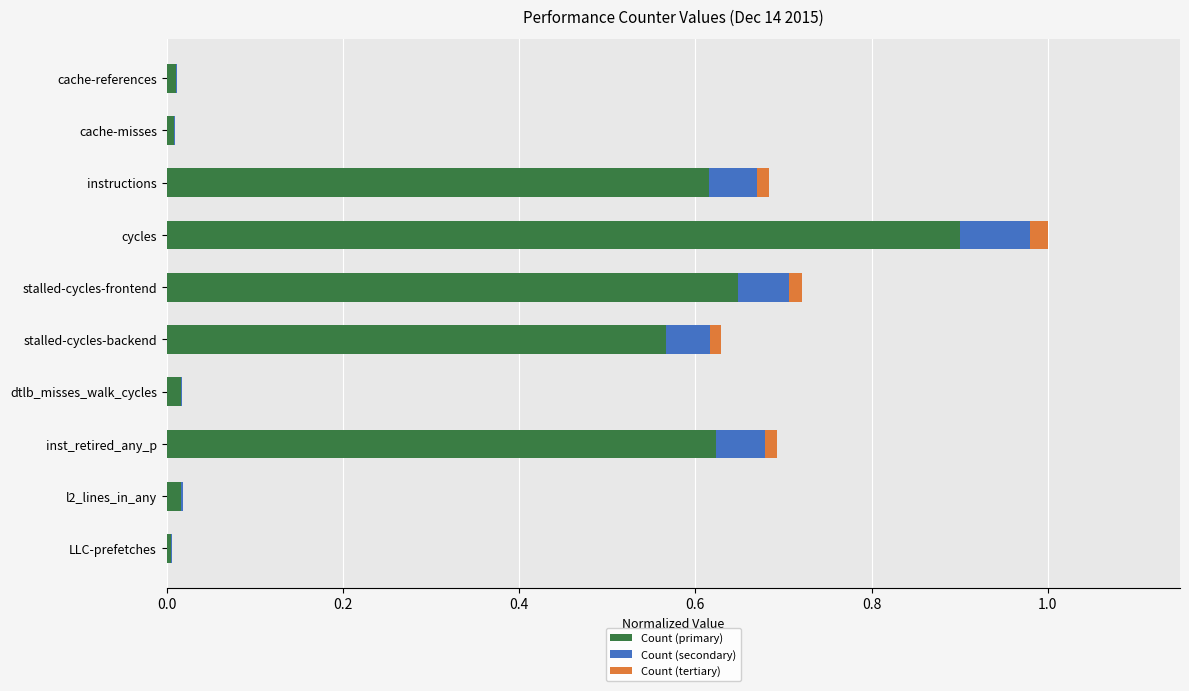

Which category has the highest value in the Count (primary) series?

cycles